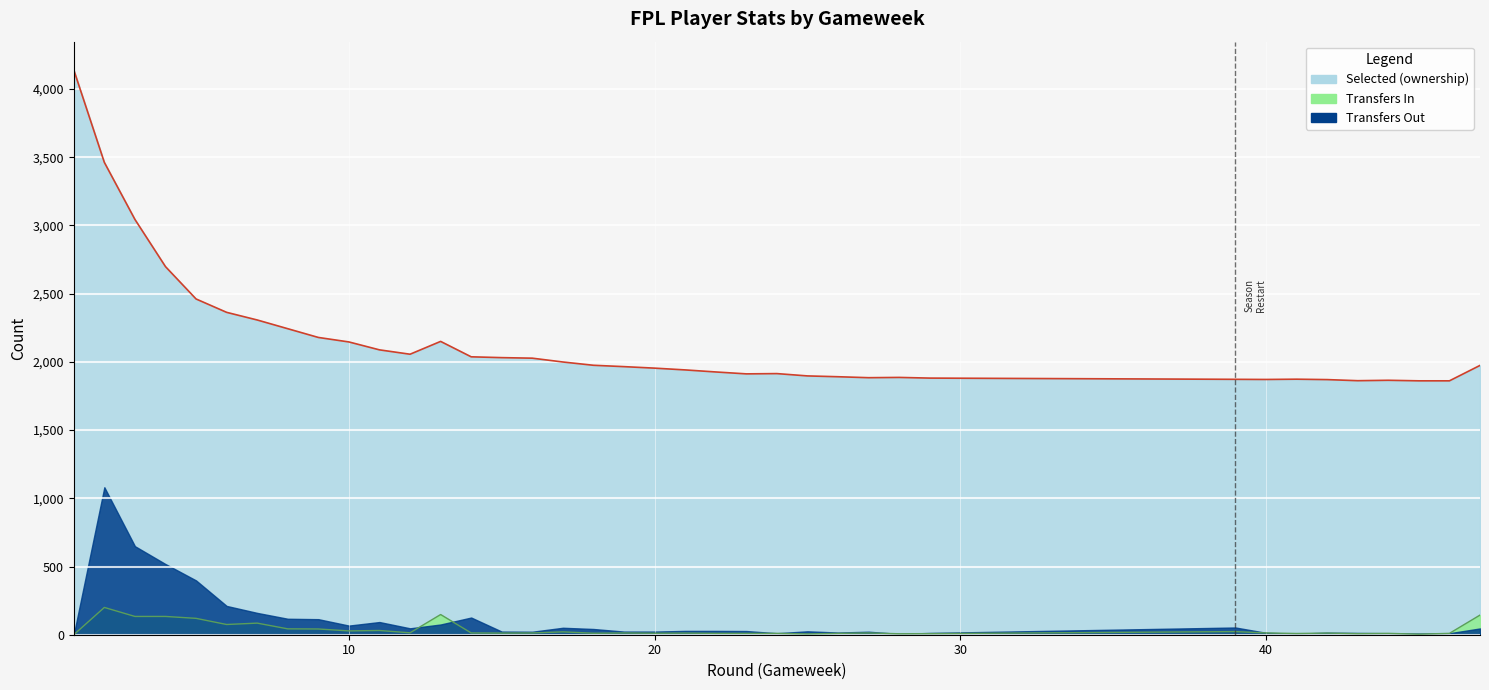

How many values in the transfers_in series exceed 13?

15